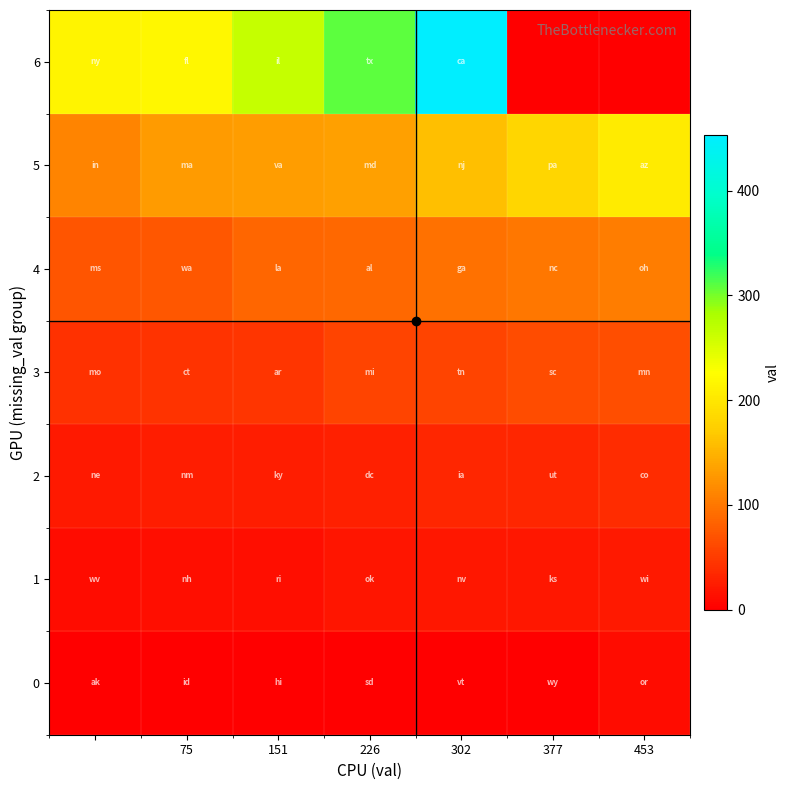

Is the value of 1 at 75 greater than the value of 6 at 453?

No